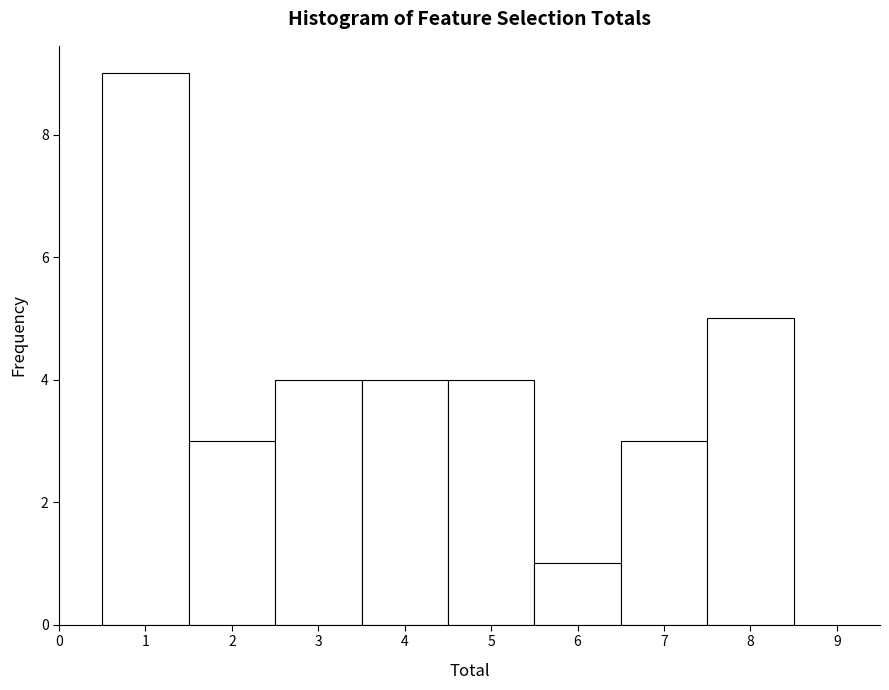

Which range on the x-axis has the tallest bar?

0.5 to 1.5